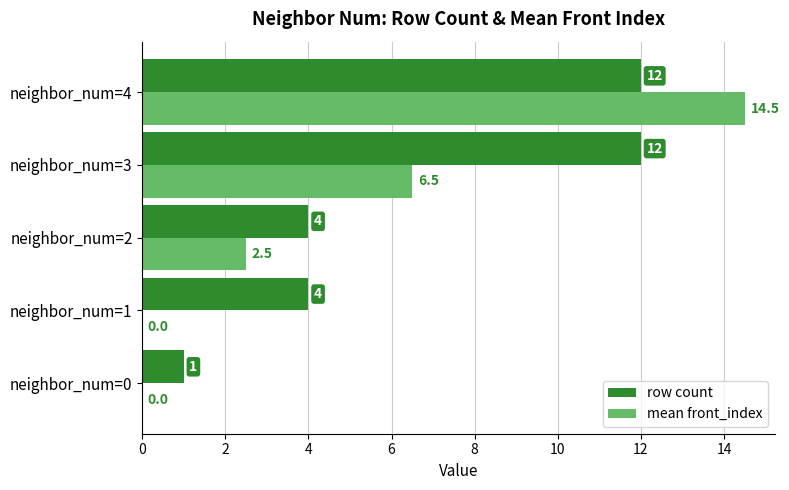

What is the average value of the row count series?

6.6